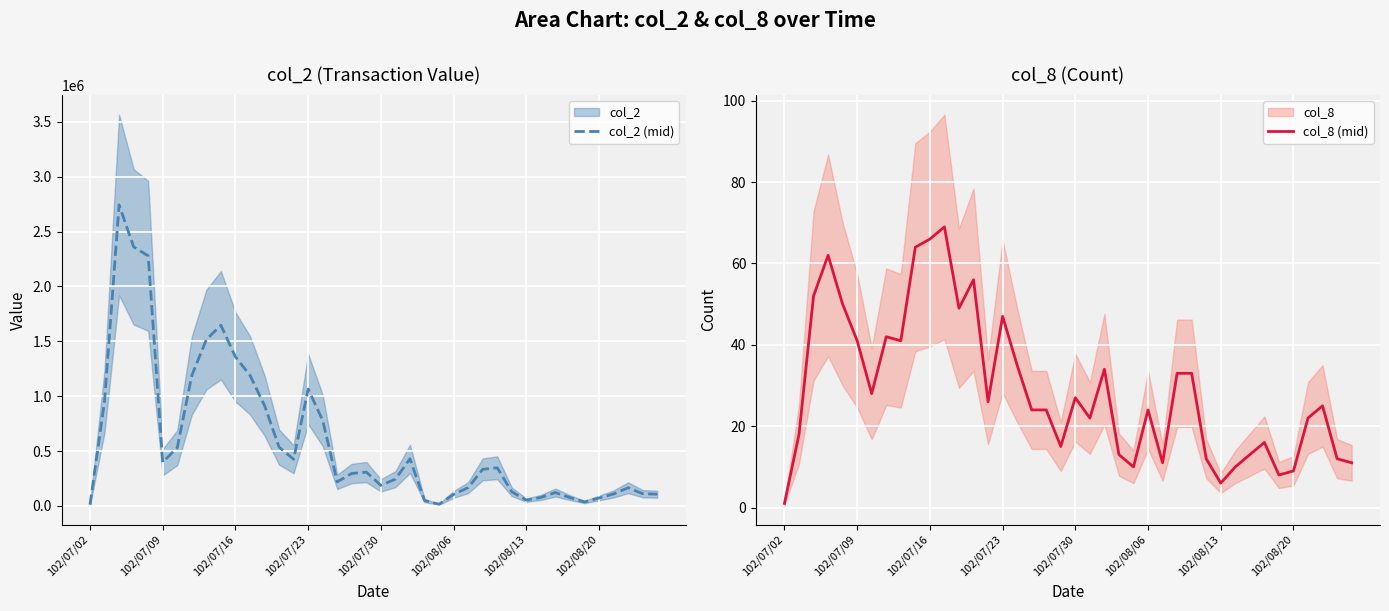

Is it true that col_8 (mid) equals 19 at 32?

False